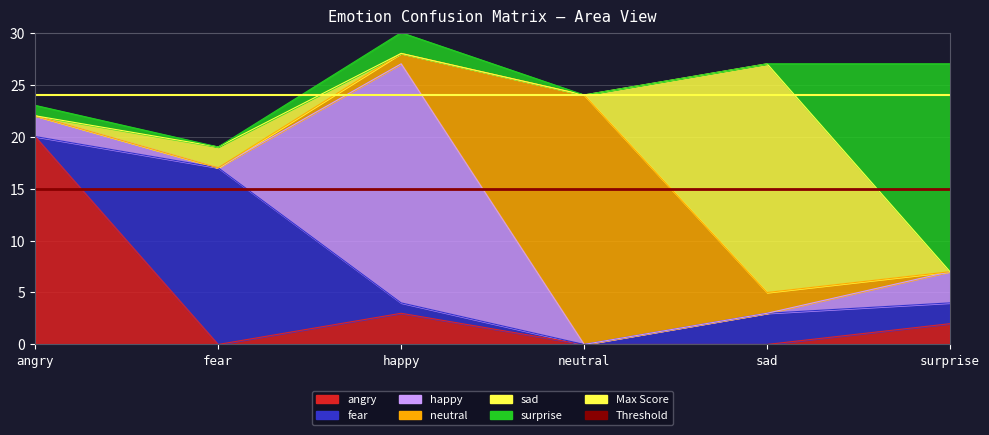

Reading left to right, extract all data points from this chart.

angry: 20	0	3	0	0	2
fear: 0	17	1	0	3	2
happy: 2	0	23	0	0	3
neutral: 0	0	1	24	2	0
sad: 0	2	0	0	22	0
surprise: 1	0	2	0	0	20